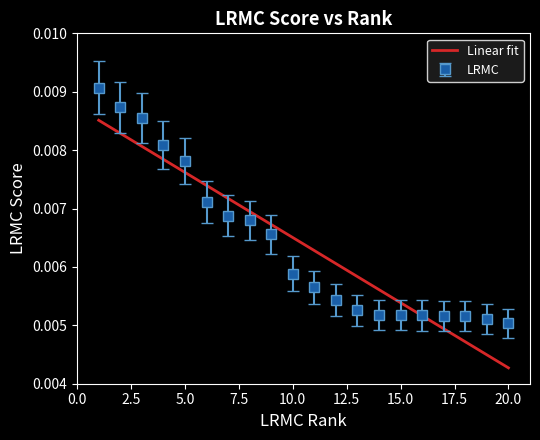

How many LRMC values are between 0 and 1?

20